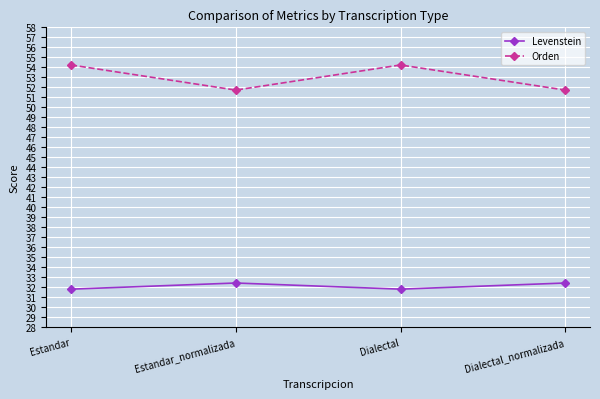

What is the label of the 2nd point from the right?

Dialectal